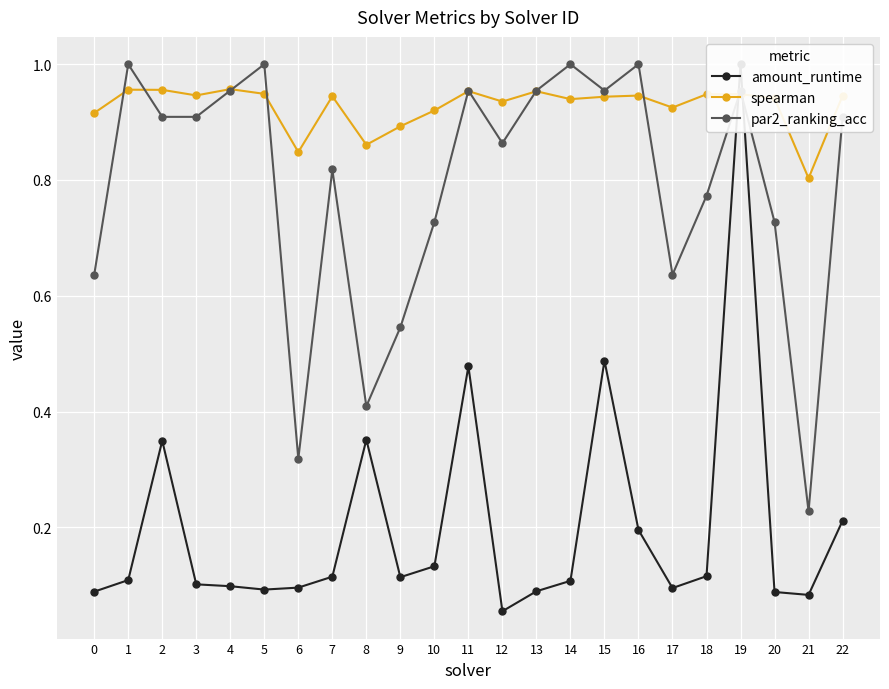

At which label is spearman closest to 0?

21